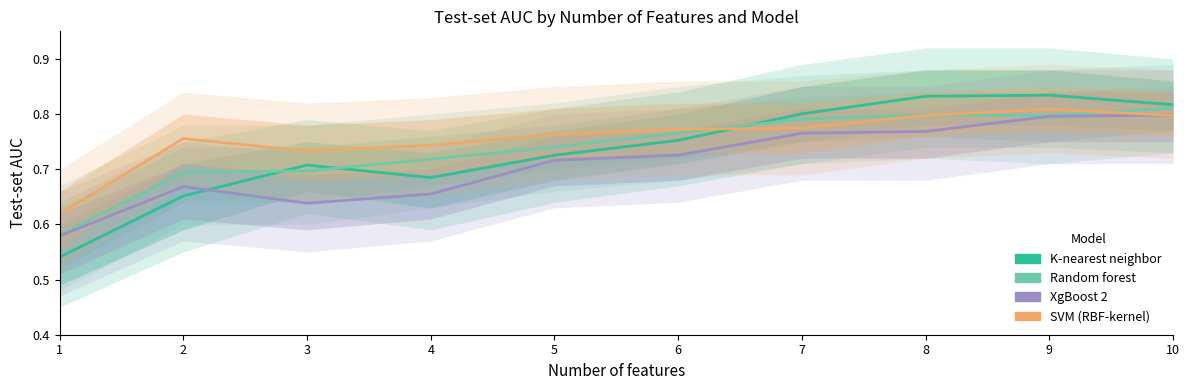

Rank the series at 4 from lowest to highest value.

XgBoost 2, K-nearest neighbor, Random forest, SVM (RBF-kernel)